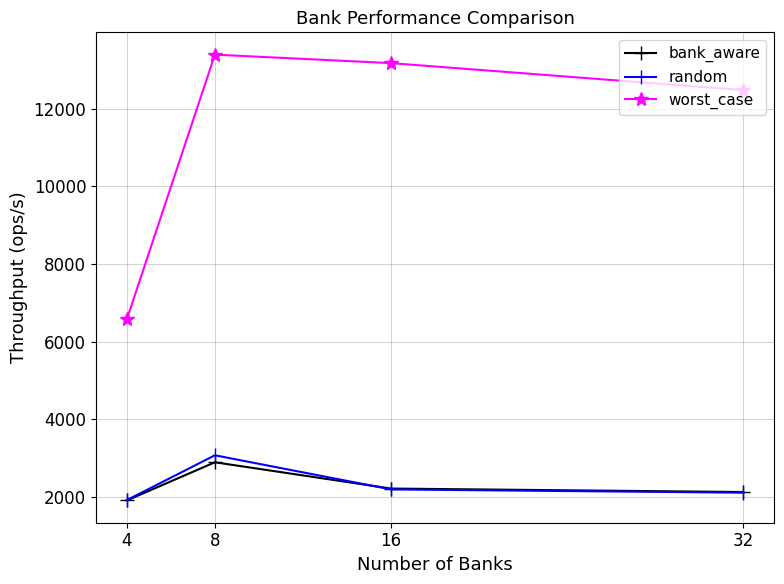

What is the difference between the bank_aware values at 8 and 16?

676.8